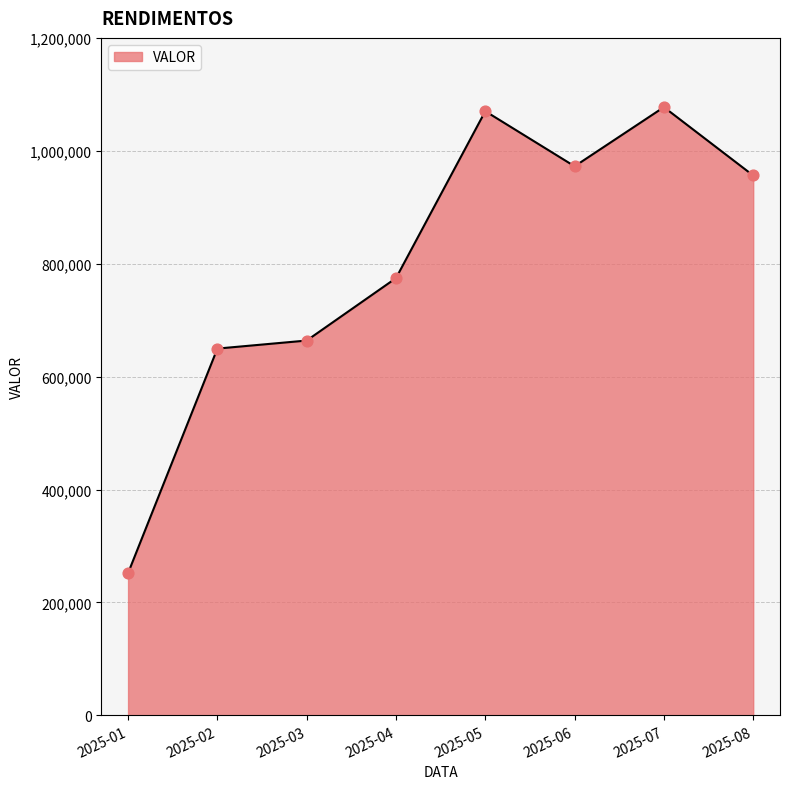

What is the change in value from 2025-01 to 2025-06?

+720563.1